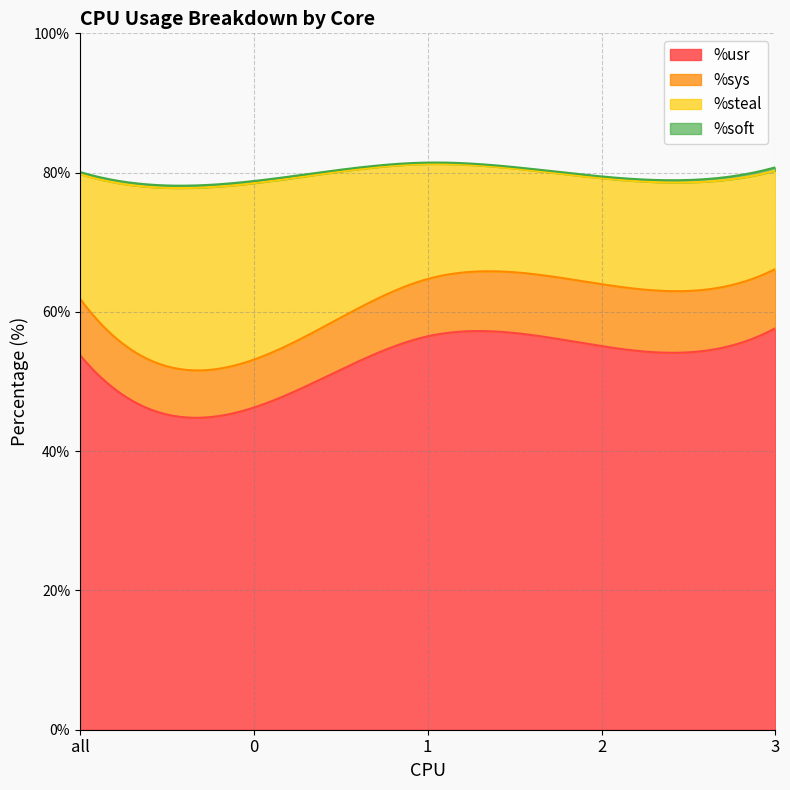

How many lines are shown in the chart?

4